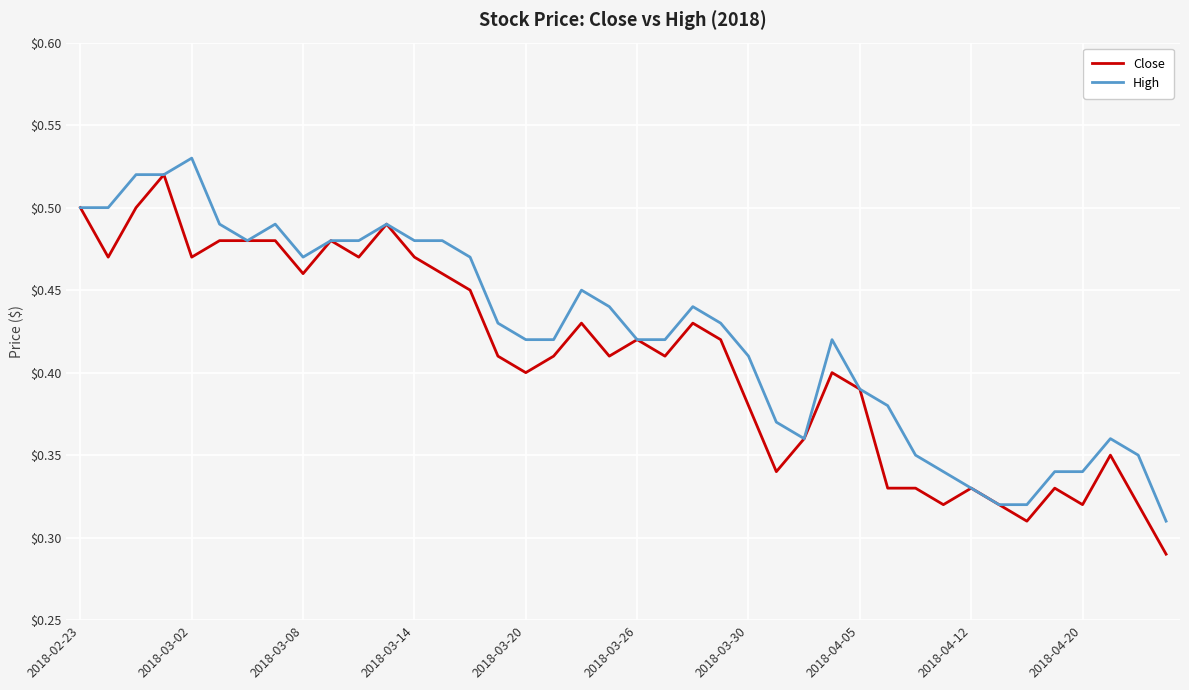

Rank the series by their average value, from lowest to highest.

Close, High